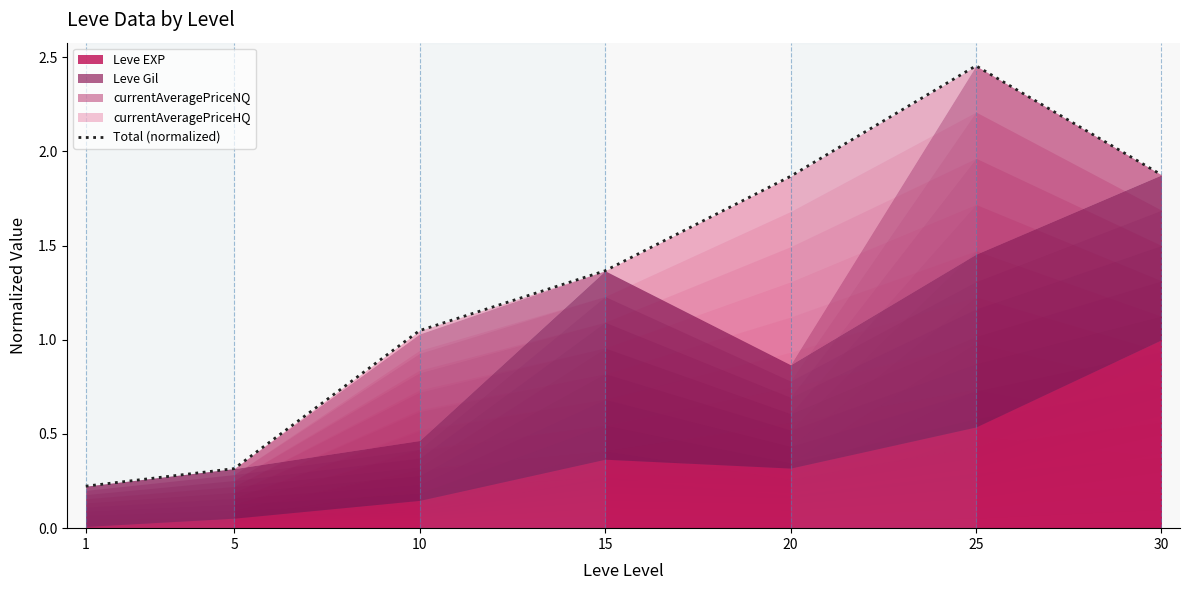

What is the change in value from 5 to 25?

+2.1